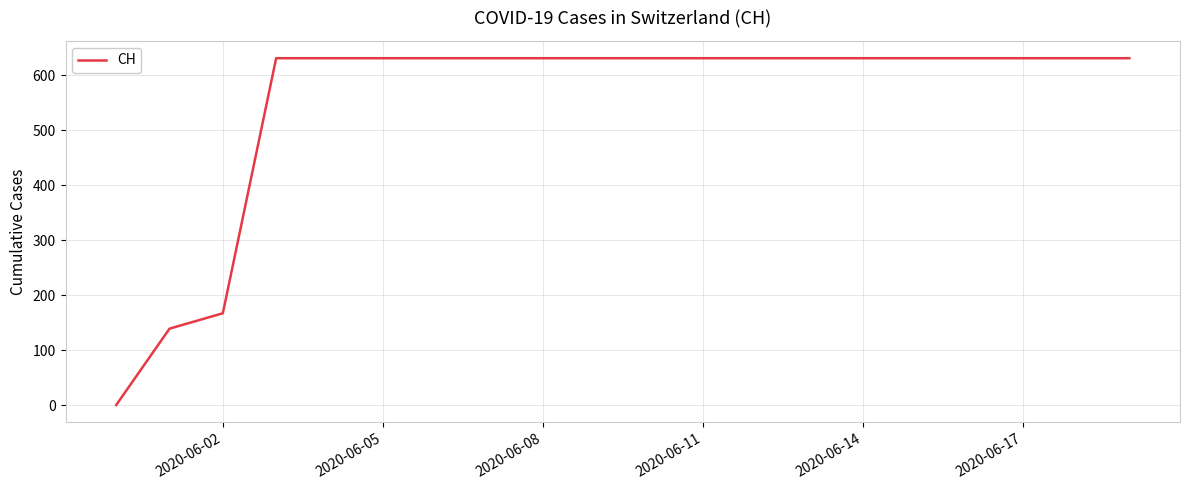

What is the difference between the maximum and minimum values?

631